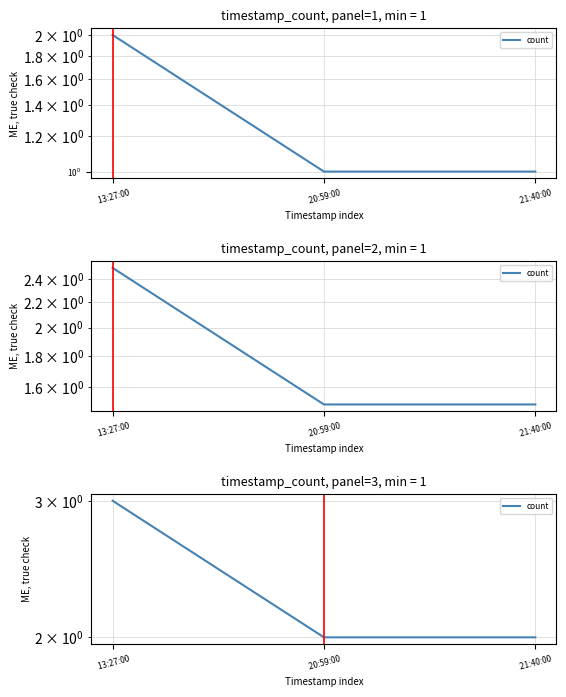

True or false: the data shows 1 at  21:40:00.

False